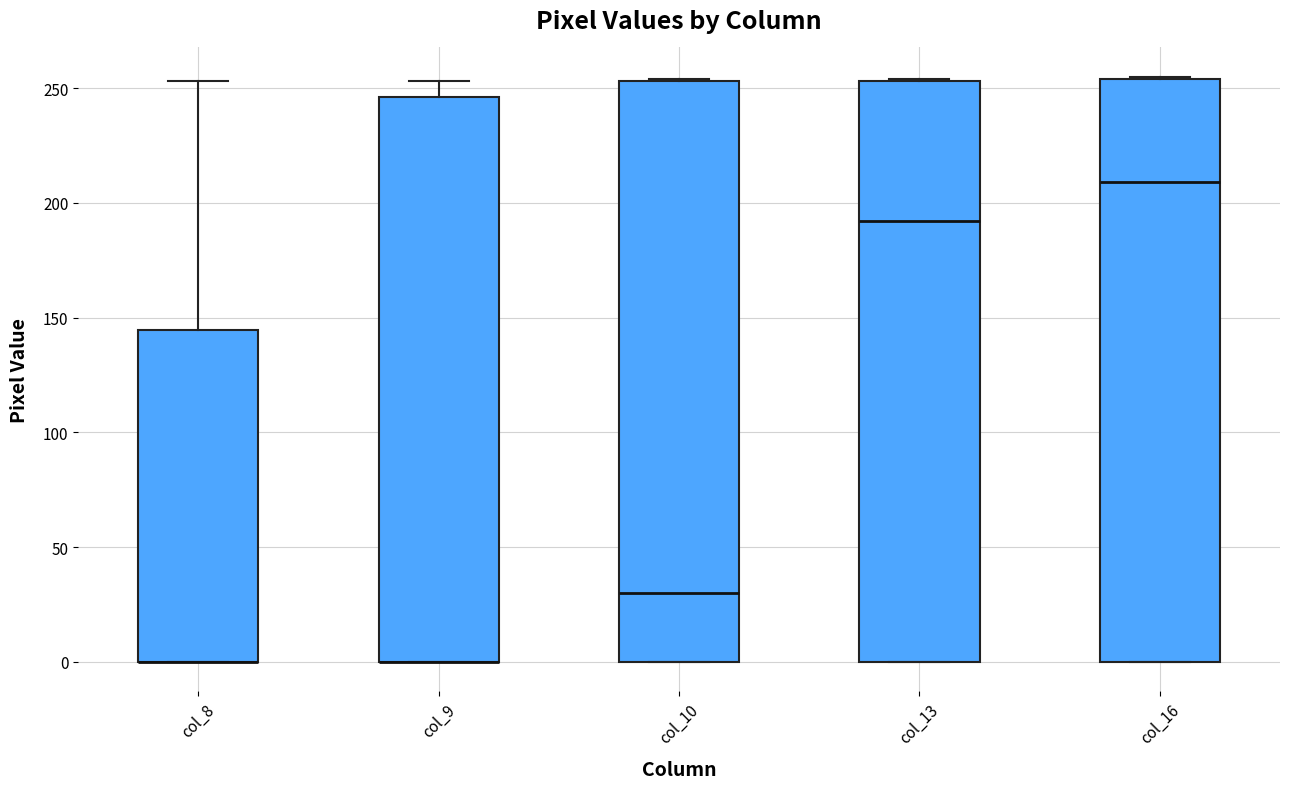

Reading left to right, transcribe this box plot: for each box, give where its median line is, the range the box spans, and where its two whiskers end, as read against the y-axis. The values are not printed on the chart, so give them approximately, as read against the axis.

col_8: median 0 (drawn on the box's lower edge), box 0 to 145, whiskers 0 to 255
col_9: median 0 (drawn on the box's lower edge), box 0 to 245, whiskers 0 to 255
col_10: median 30, box 0 to 255, whiskers 0 to 255
col_13: median 190, box 0 to 255, whiskers 0 to 255
col_16: median 210, box 0 to 255, whiskers 0 to 255